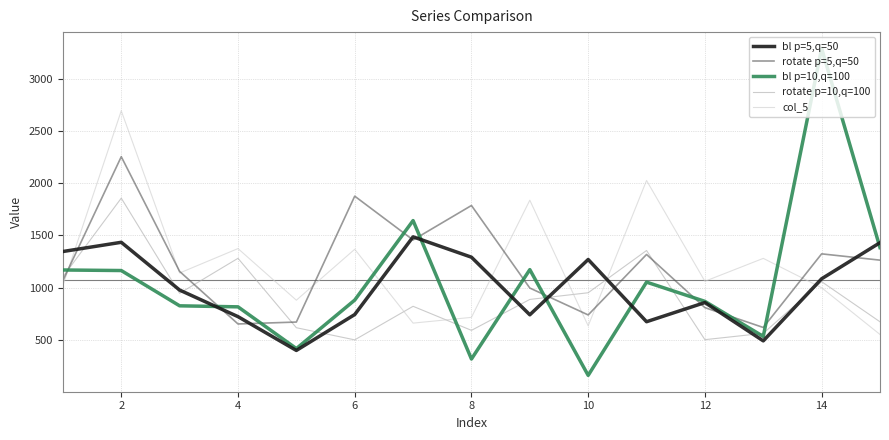

What is the smallest value displayed?

157.6